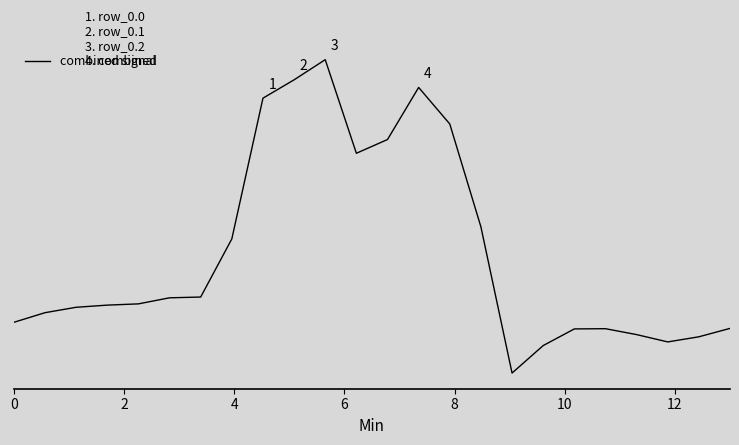

How many categories are shown in the chart?

24